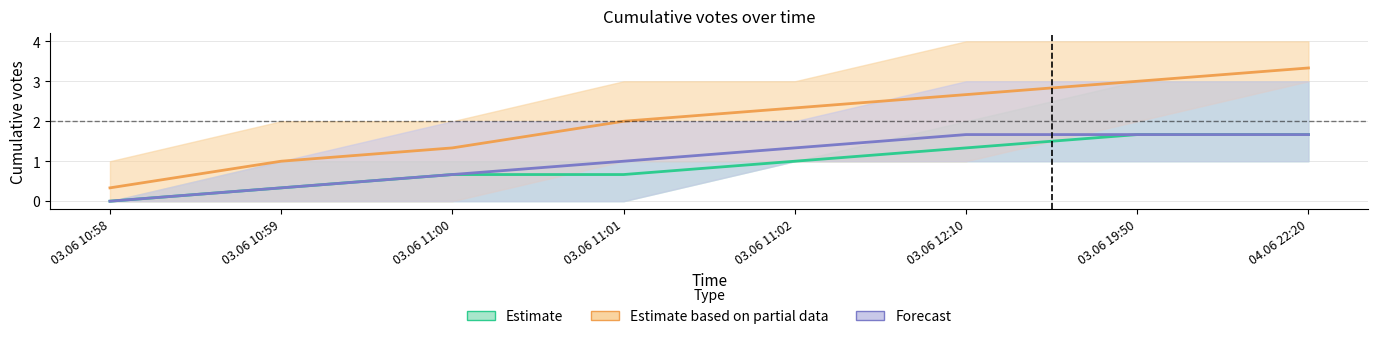

What is the sum of the Forecast values at 04.06 22:20 and 03.06 12:10?

3.3